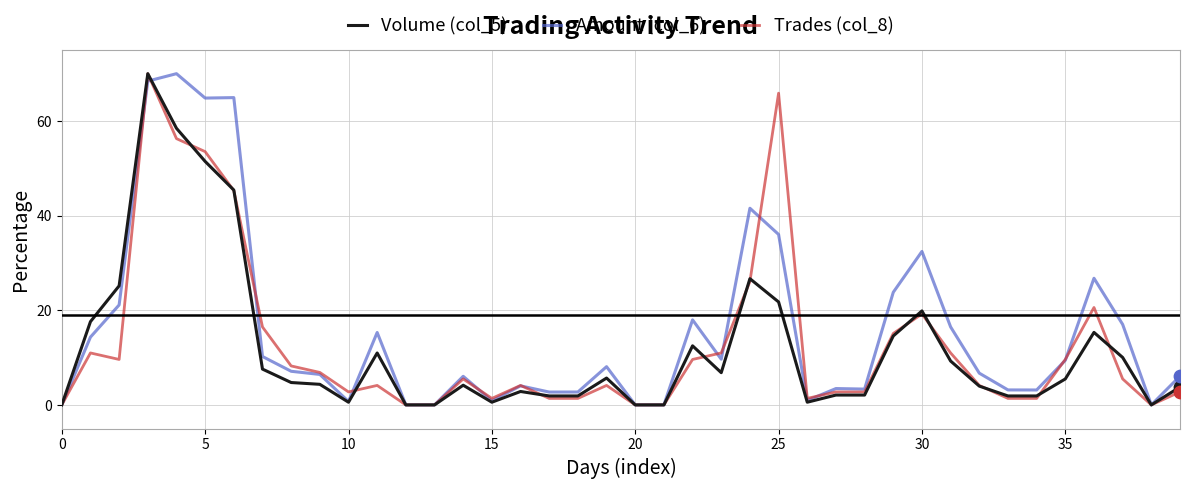

What are all the series names shown in the legend?

Volume (col_5), Amount (col_6), Trades (col_8)